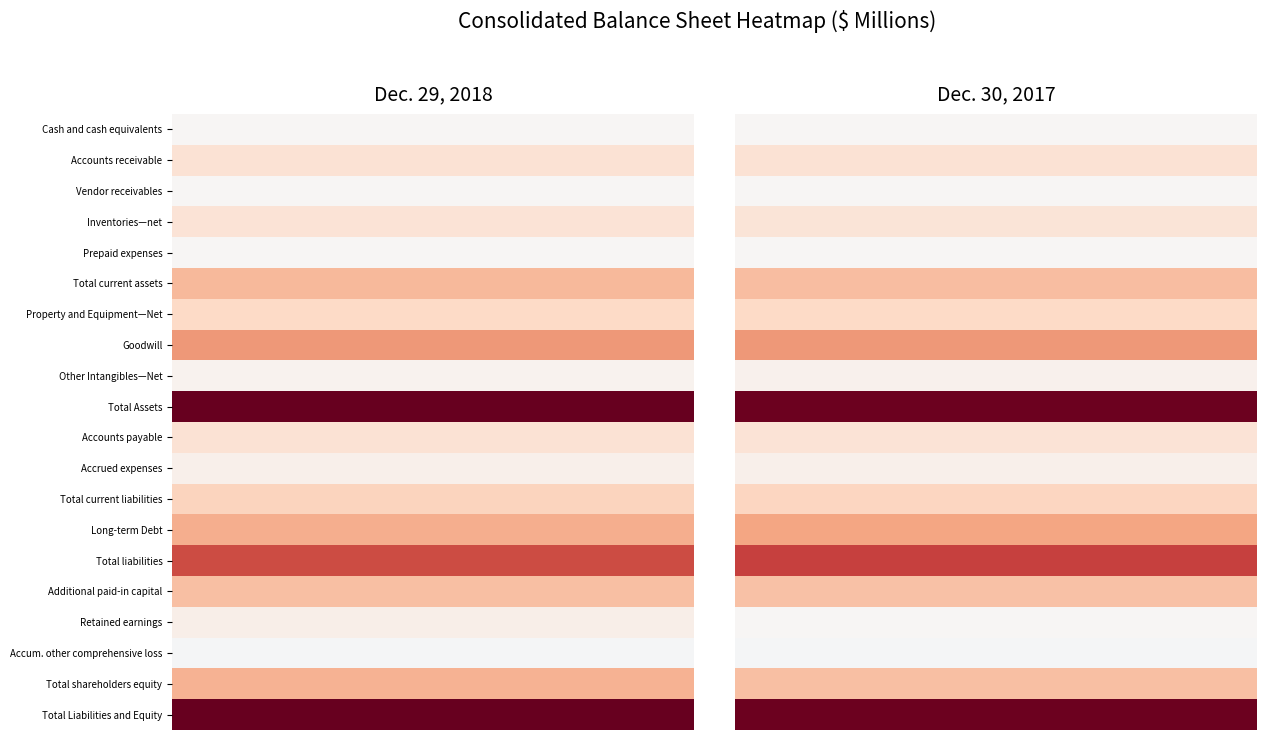

Which series changed the most between 0 and 1?

Total shareholders equity